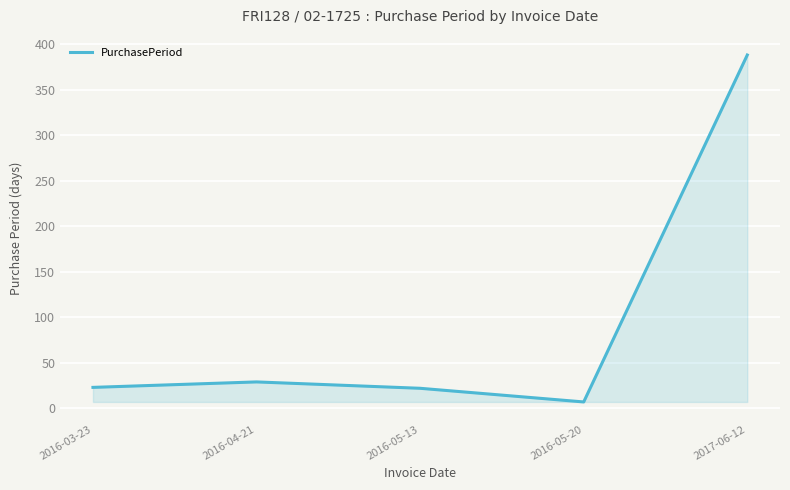

The value at 2016-05-13 is 22. True or false?

True